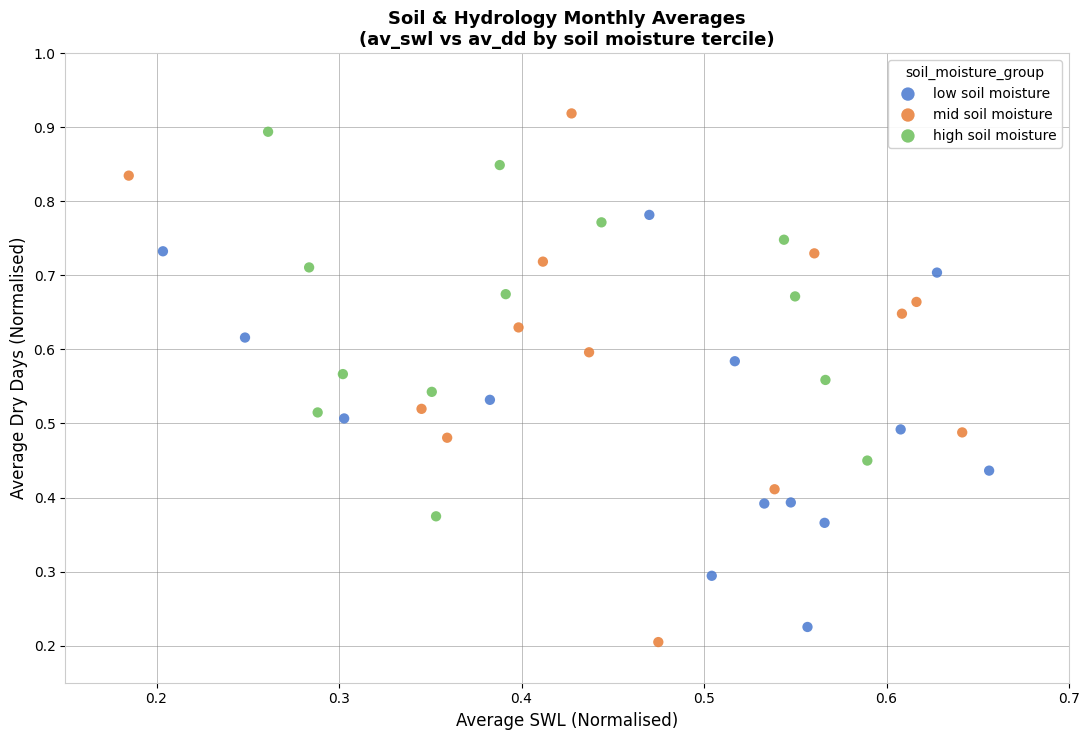

Which series has the largest Y range (max minus min)?

mid soil moisture